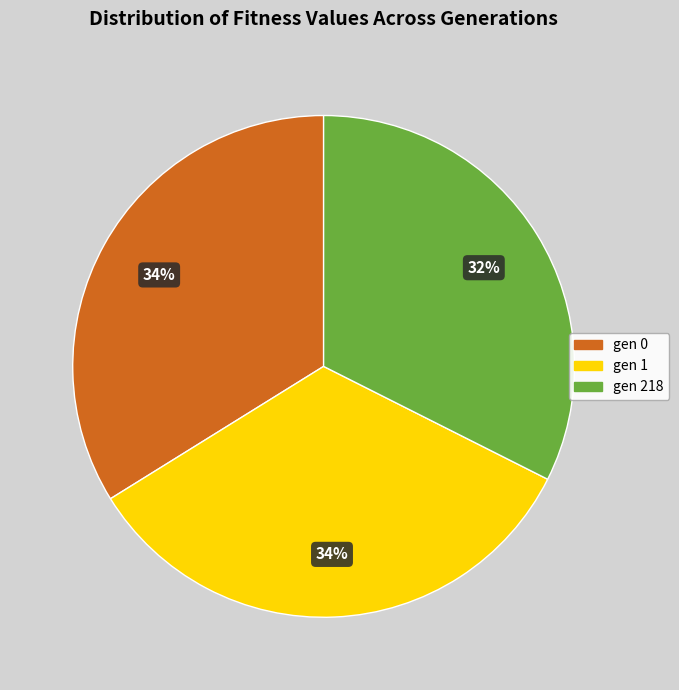

To the nearest percent, what is the combined percentage of gen 218 and gen 0?

66%